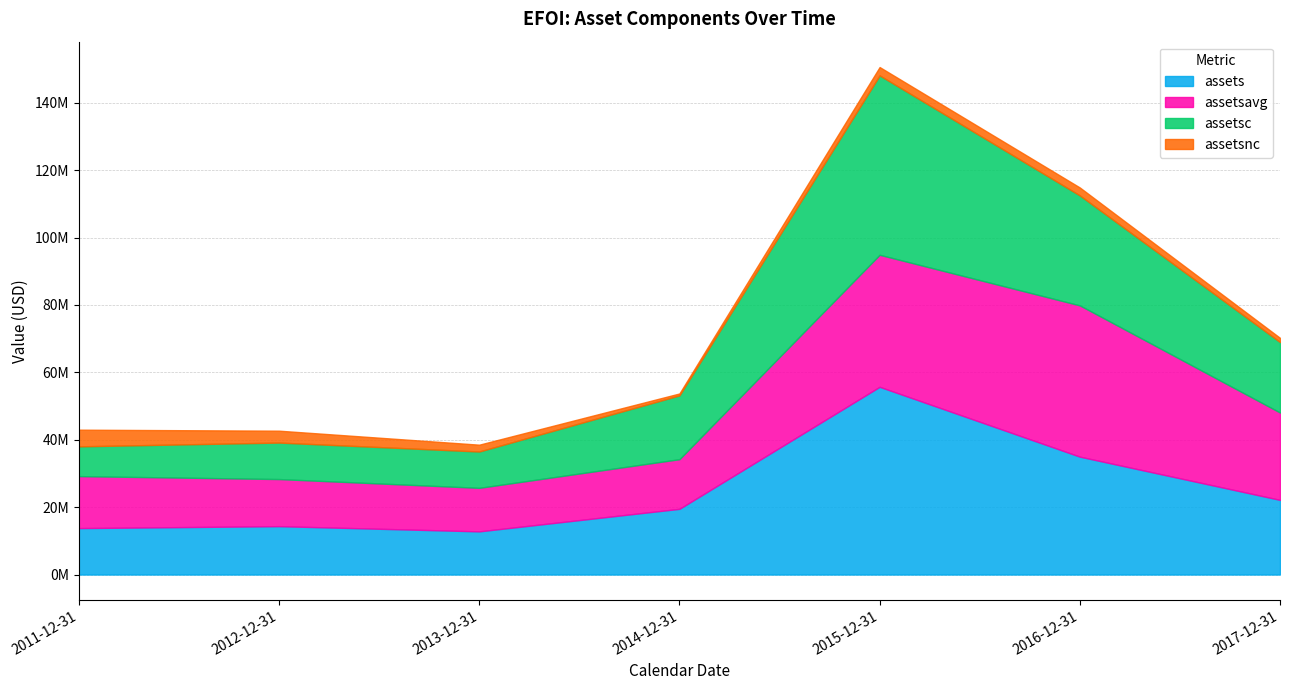

The assetsavg series shows 39174500 at 2015-12-31. True or false?

True